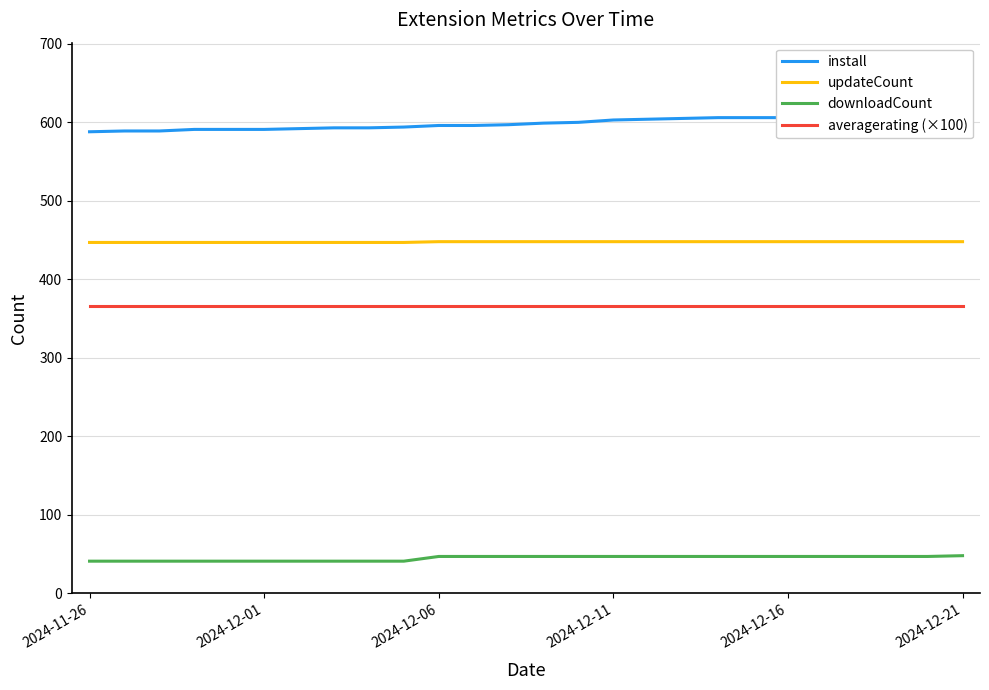

Reading right to left, extract all data points from this chart.

install: 610.0	610.0	610.0	609.0	606.0	606.0	606.0	606.0	605.0	604.0	603.0	600.0	599.0	597.0	596.0	596.0	594.0	593.0	593.0	592.0	591.0	591.0	591.0	589.0	589.0	588.0
updateCount: 448.0	448.0	448.0	448.0	448.0	448.0	448.0	448.0	448.0	448.0	448.0	448.0	448.0	448.0	448.0	448.0	447.0	447.0	447.0	447.0	447.0	447.0	447.0	447.0	447.0	447.0
downloadCount: 48.0	47.0	47.0	47.0	47.0	47.0	47.0	47.0	47.0	47.0	47.0	47.0	47.0	47.0	47.0	47.0	41.0	41.0	41.0	41.0	41.0	41.0	41.0	41.0	41.0	41.0
averagerating (×100): 366.7	366.7	366.7	366.7	366.7	366.7	366.7	366.7	366.7	366.7	366.7	366.7	366.7	366.7	366.7	366.7	366.7	366.7	366.7	366.7	366.7	366.7	366.7	366.7	366.7	366.7